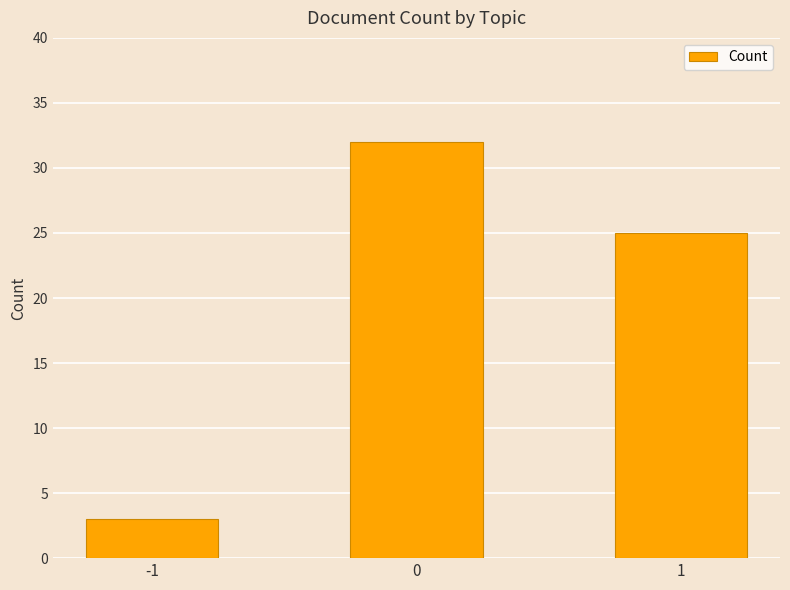

Does the chart contain stacked bars?

No